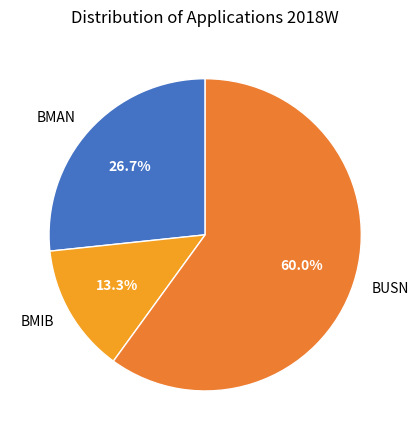

To the nearest percent, what is the difference between the largest and smallest slice percentages?

47%